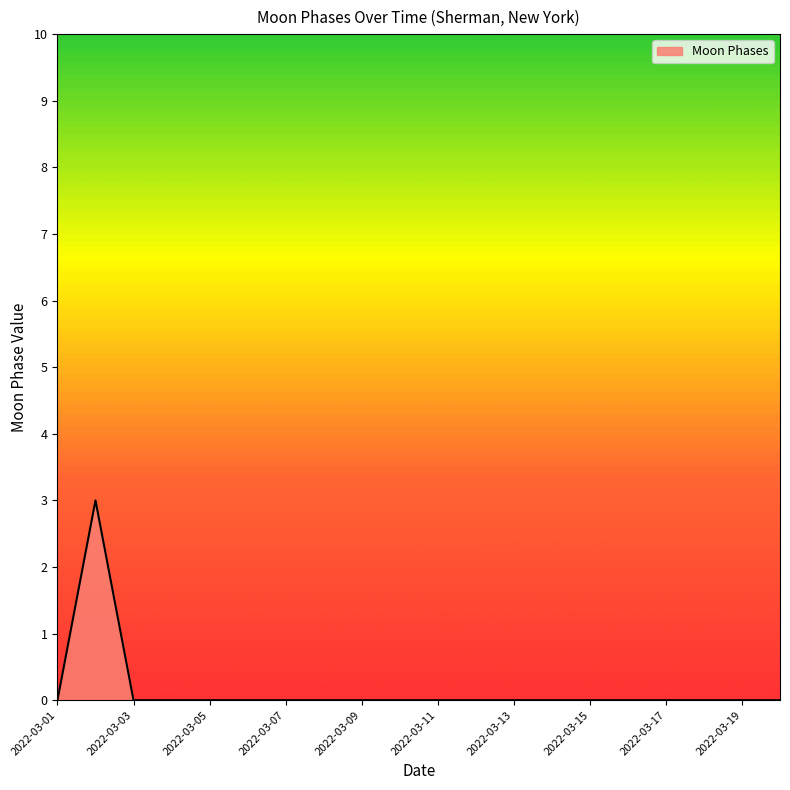

How many lines are shown in the chart?

1